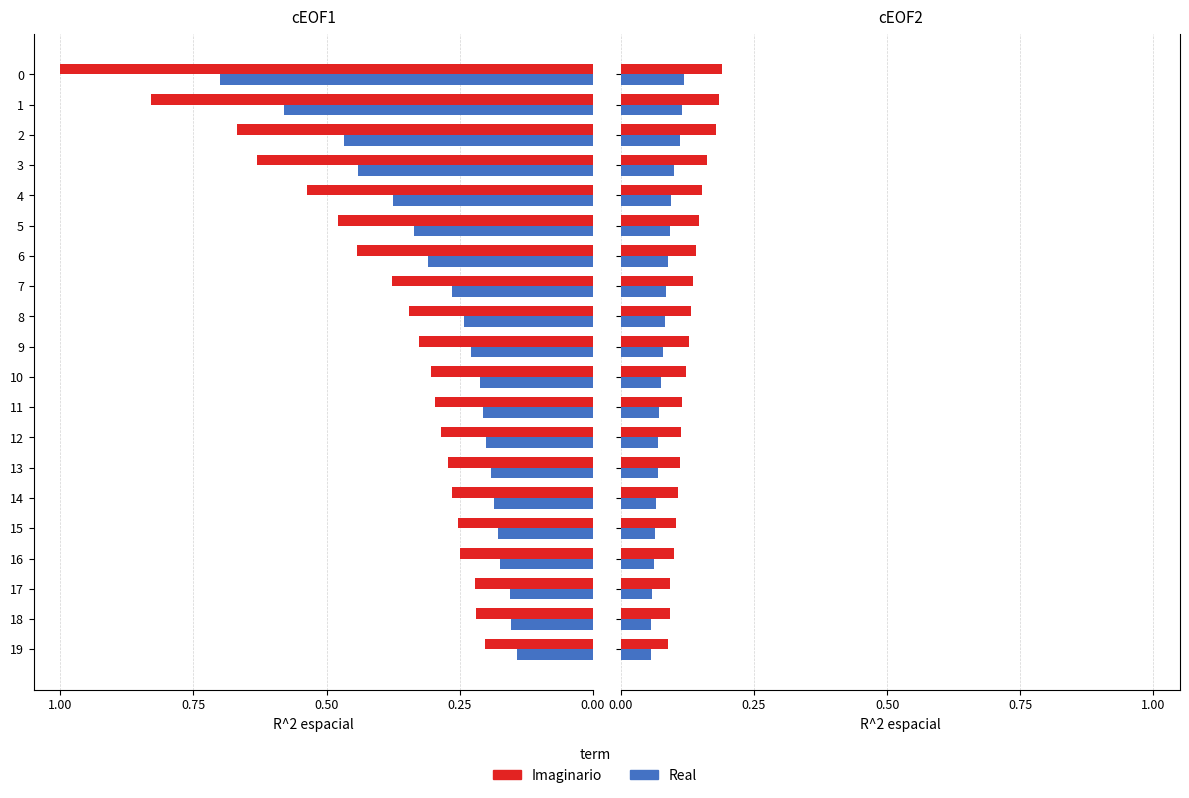

Read the Real value at 2.

0.1